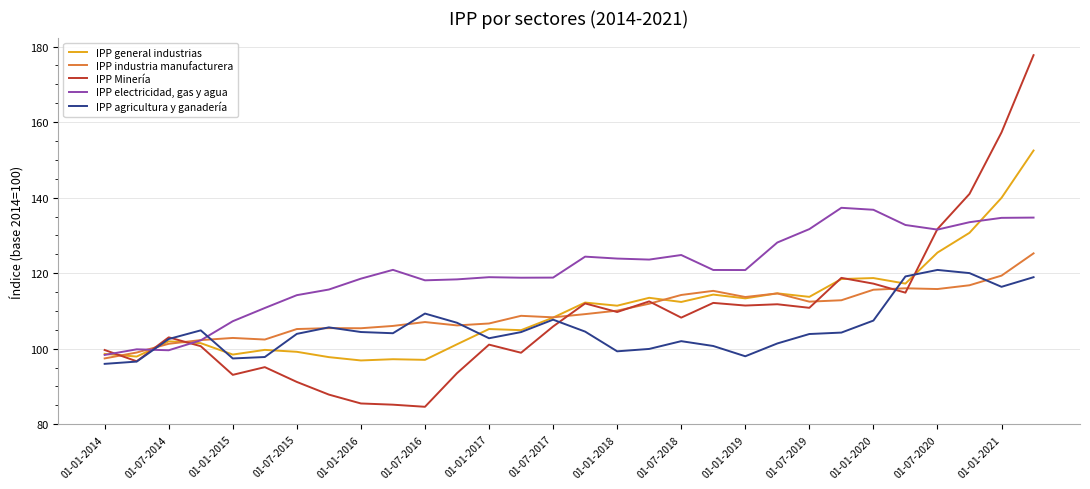

After their last crossing, which series has the higher values: IPP industria manufacturera or IPP Minería?

IPP Minería